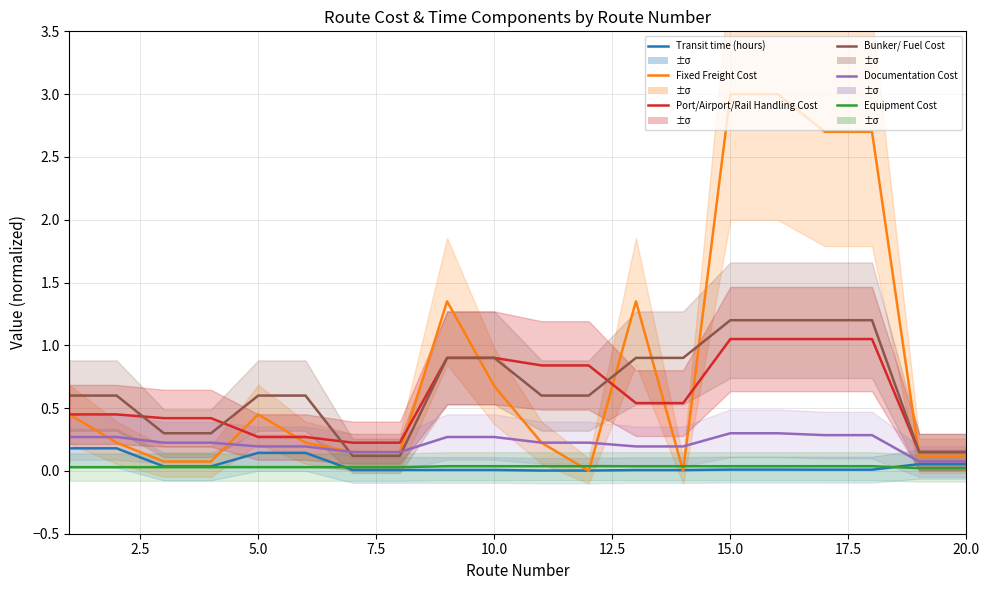

The value of Transit time (hours) at 5.0 is 0.0. True or false?

False